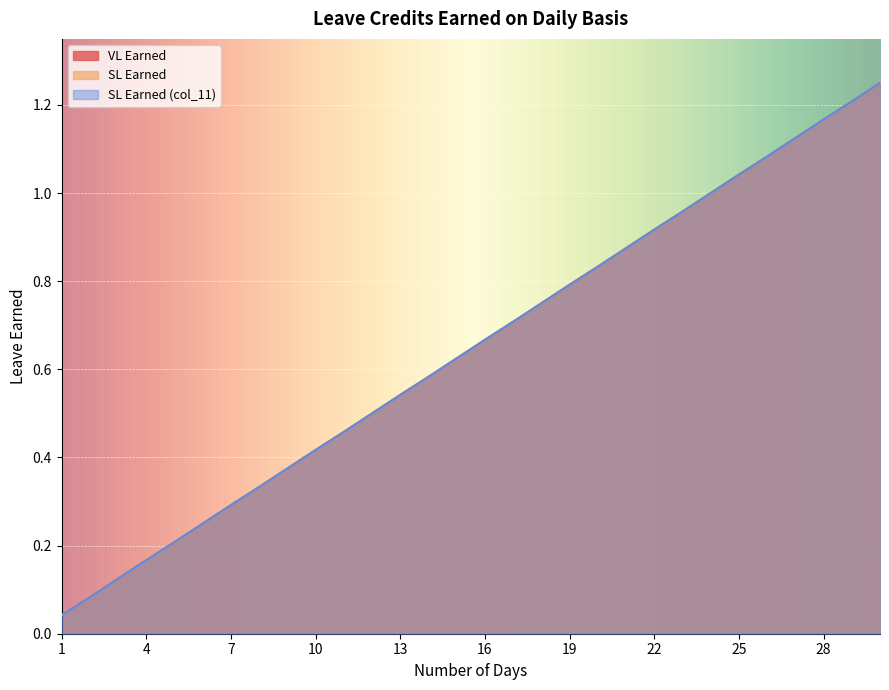

Which series has the largest total across all categories?

VL Earned